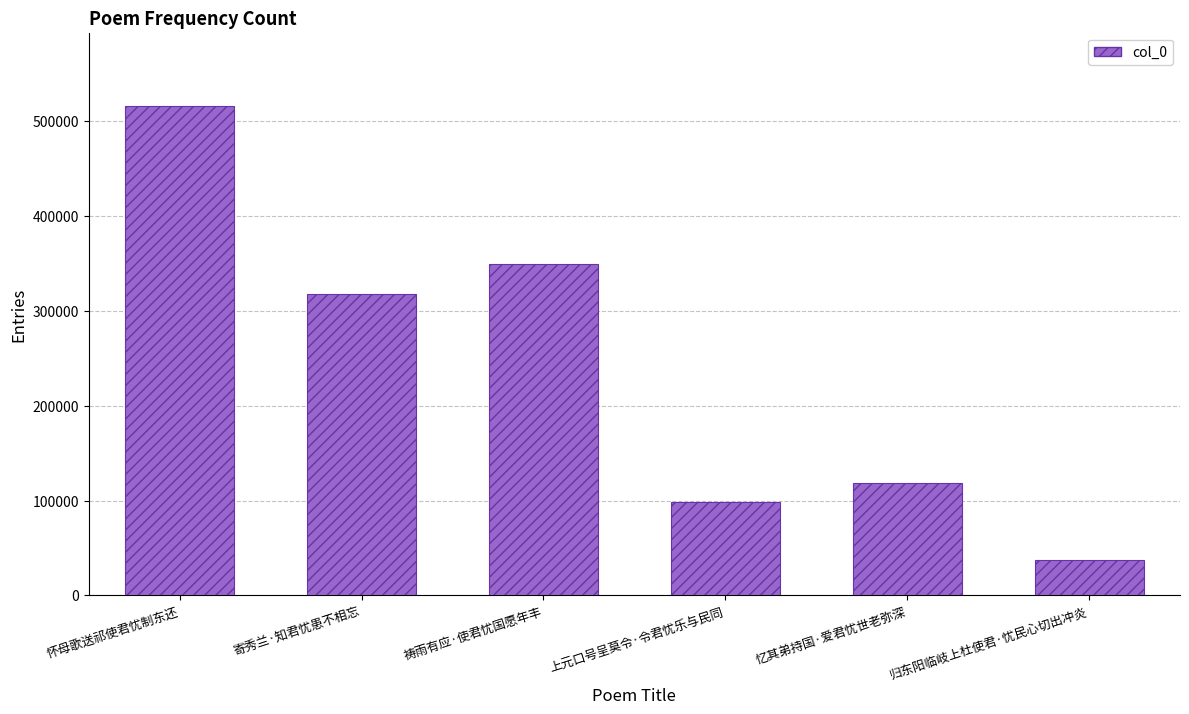

Rank the categories by value from highest to lowest.

怀母歌送祁使君忧制东还, 祷雨有应·使君忧国愿年丰, 寄秀兰·知君忧患不相忘, 忆其弟持国·爱君忧世老弥深, 上元口号呈莫令·令君忧乐与民同, 归东阳临岐上杜使君·忧民心切出冲炎